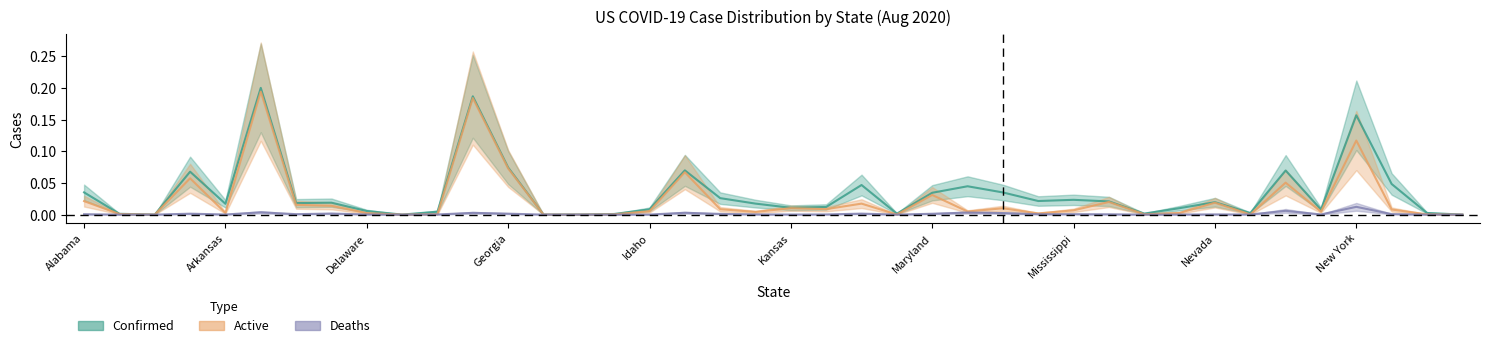

Between California and Idaho, which series saw the biggest shift?

Confirmed